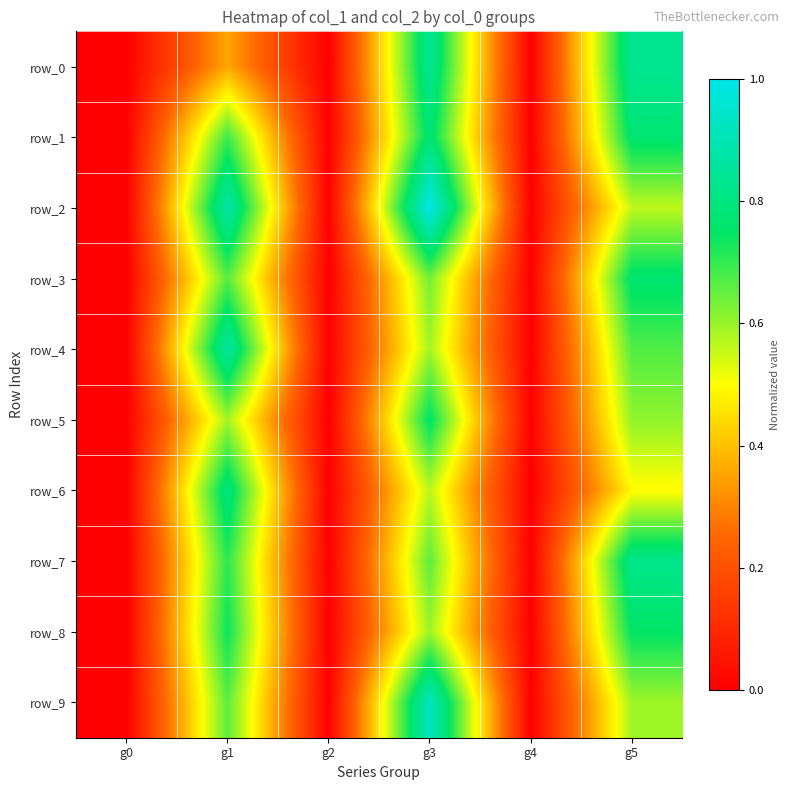

Which has a higher value, g4 or g3?

g3